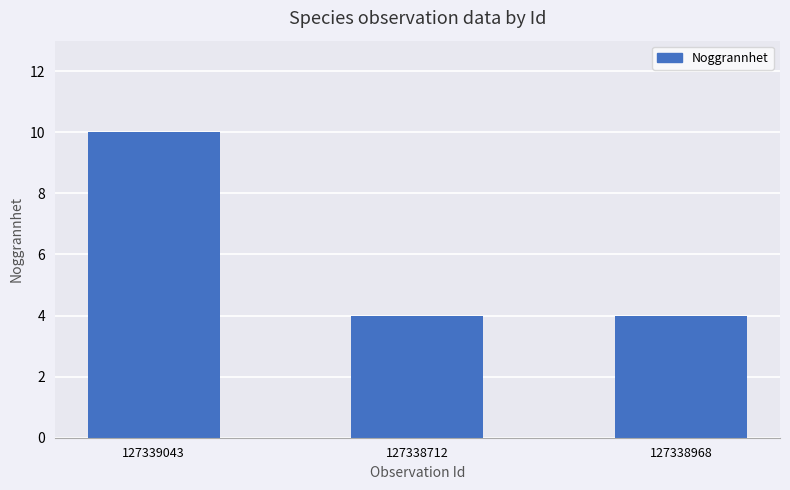

Is it true that the value at 127338712 is 4?

True